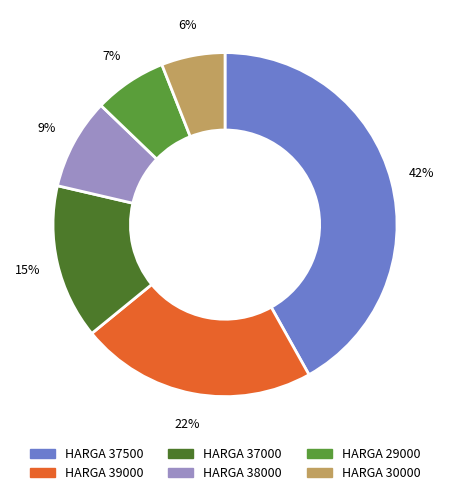

How many segments does this pie chart have?

6